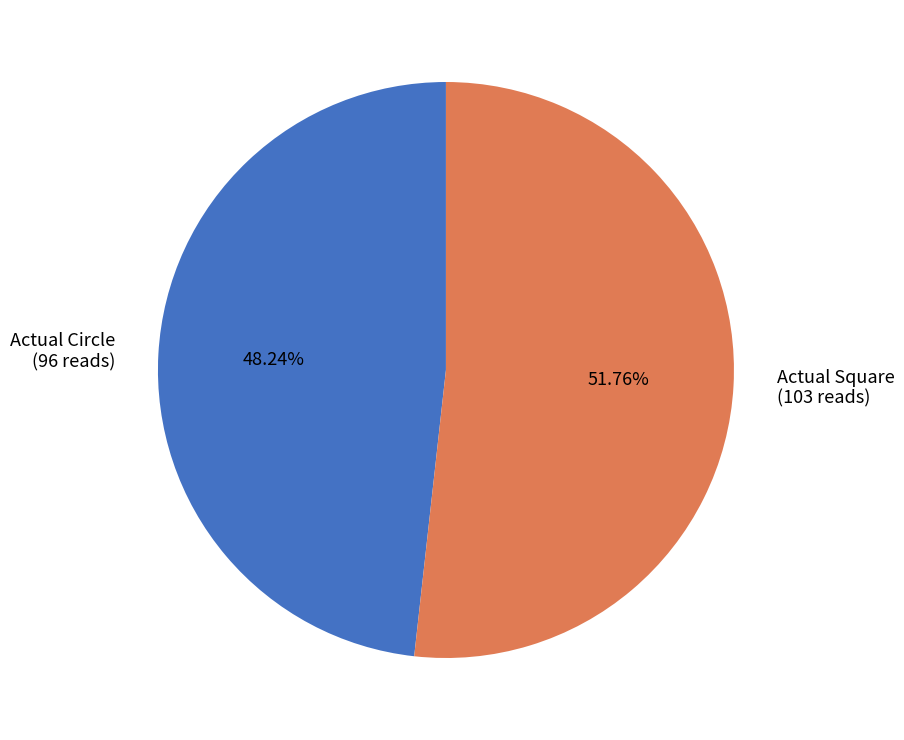

How many segments does this pie chart have?

2